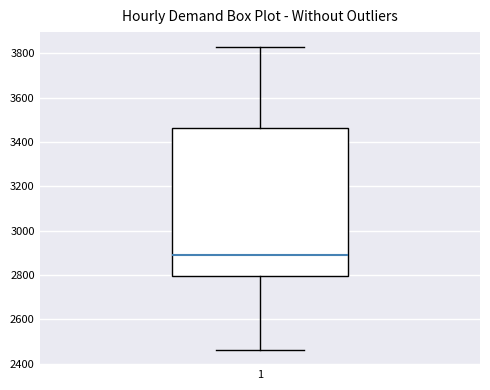

Where is the lower edge of the box at x = 1 on the y-axis? The values are not printed on the chart, so give them approximately, as read against the axis.

2800